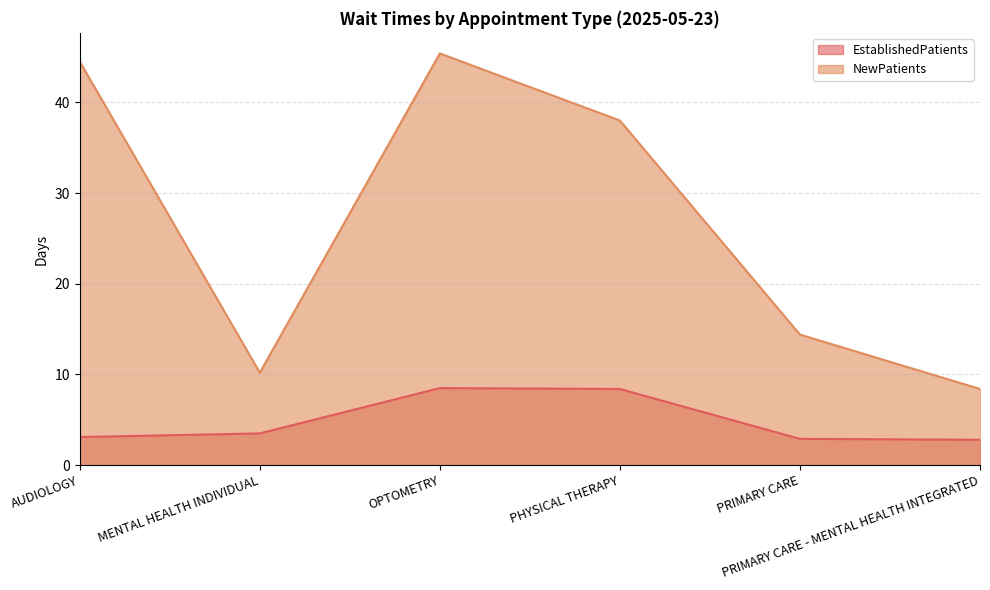

Does the chart display data point markers on the line(s)?

No